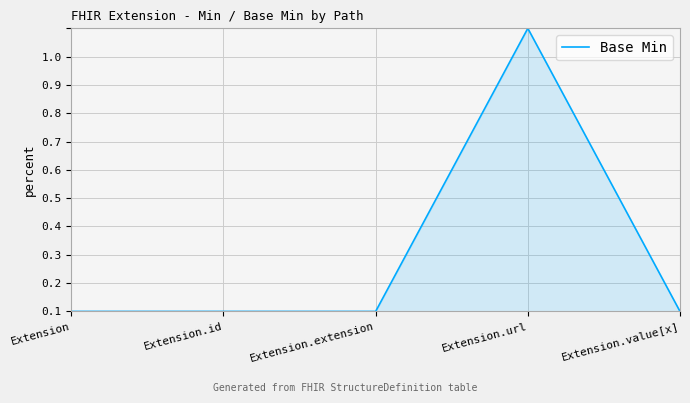

Is this an area chart (filled region under the line)?

Yes